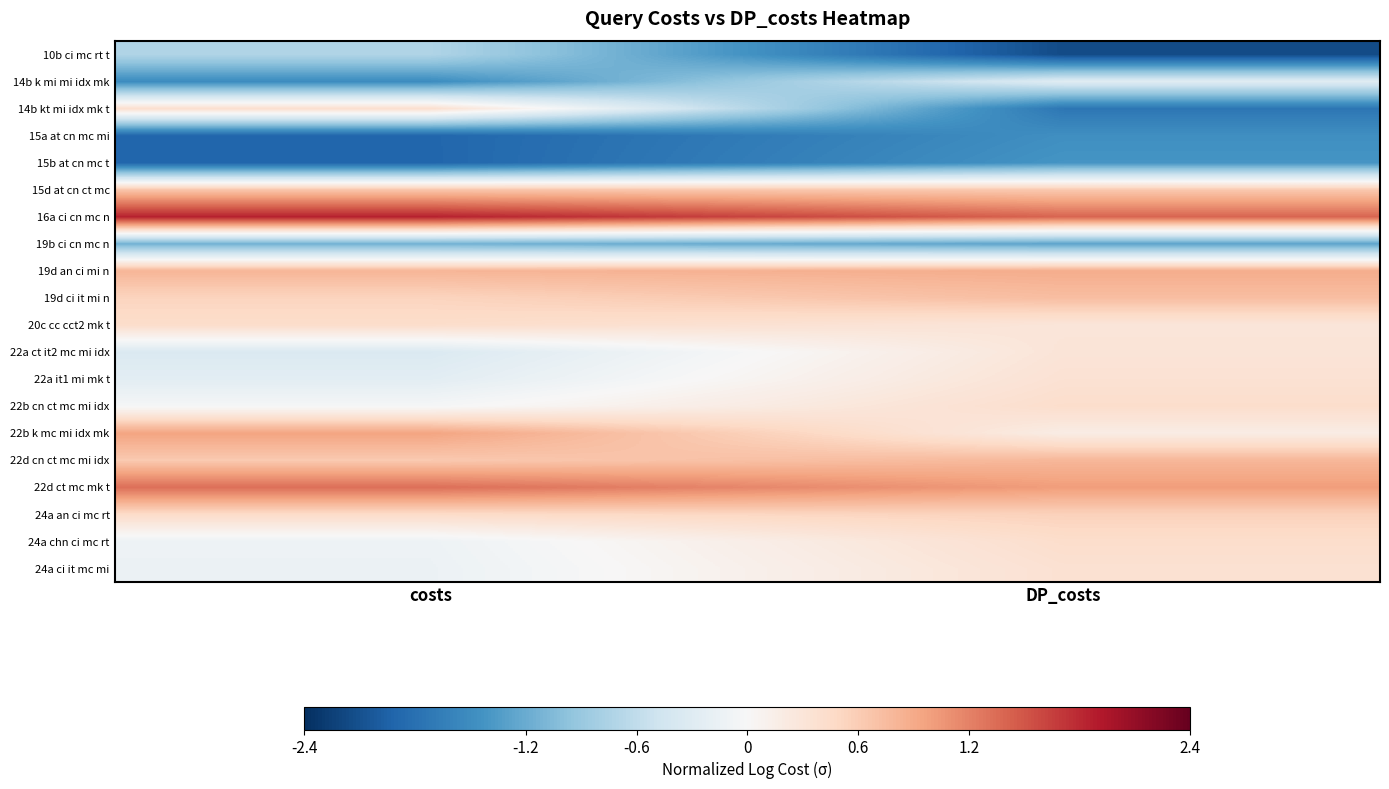

Between costs and DP_costs, which is larger?

costs